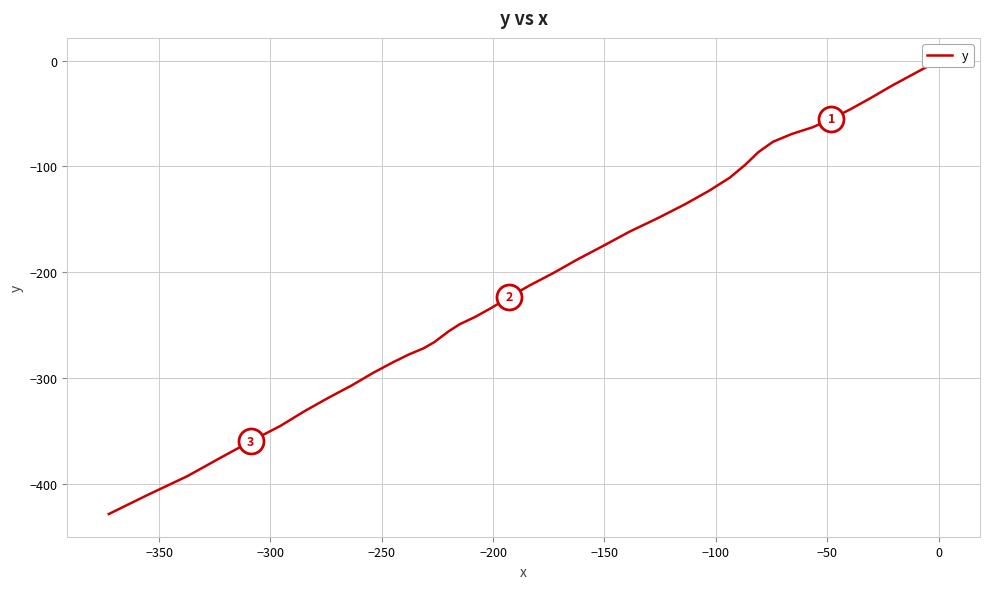

What is the average value?

-203.7